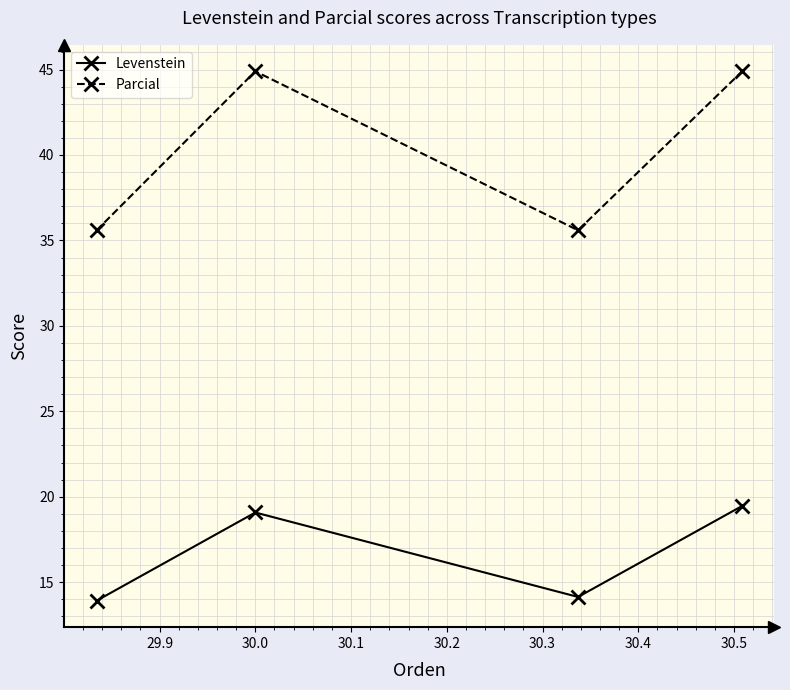

What is the maximum value for Levenstein?

19.5